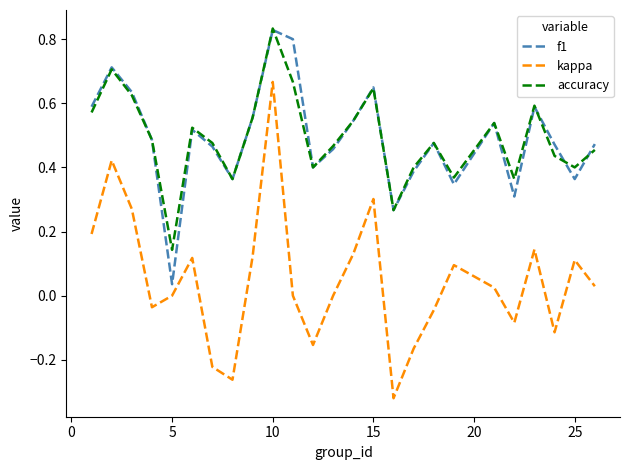

At how many categories does at least one series exceed 0?

25